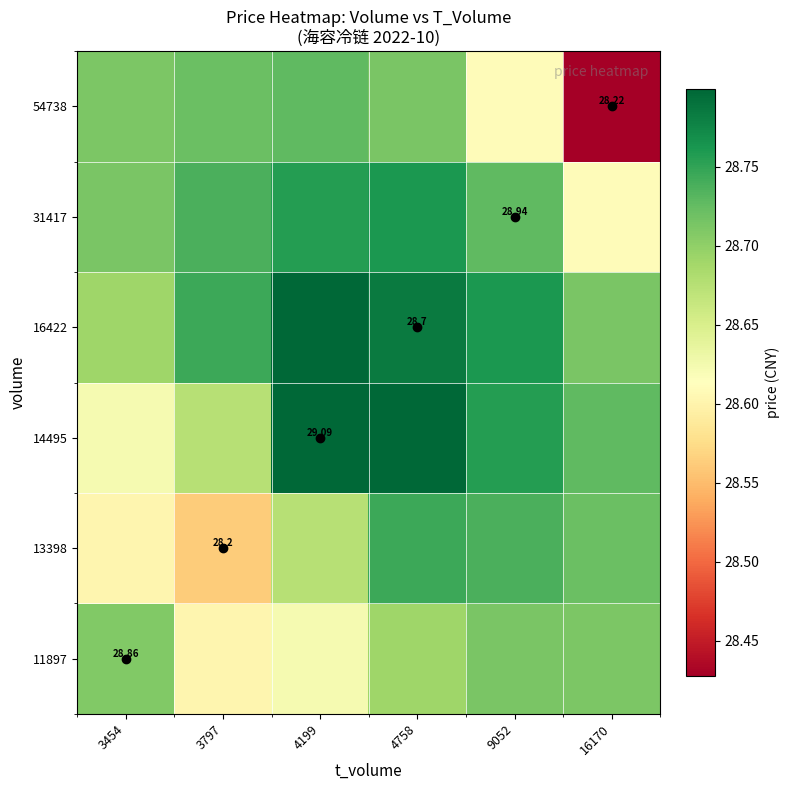

Is the value of 13398 at 3797 greater than the value of 31417 at 16170?

No